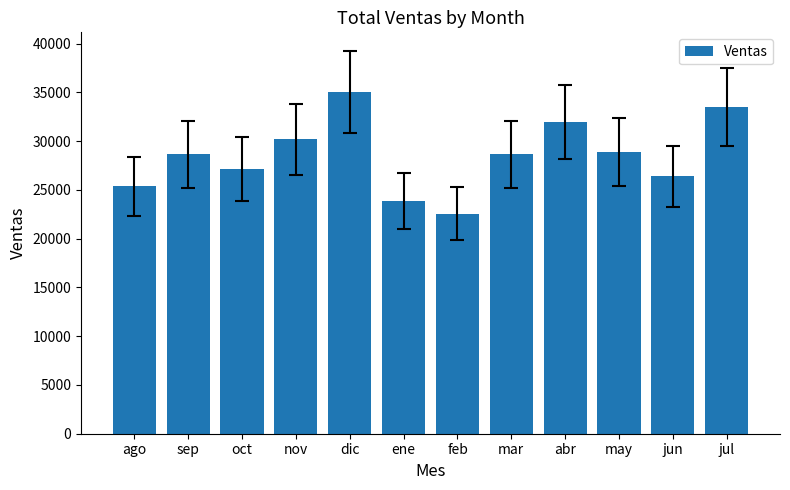

Which has a higher value, sep or abr?

abr